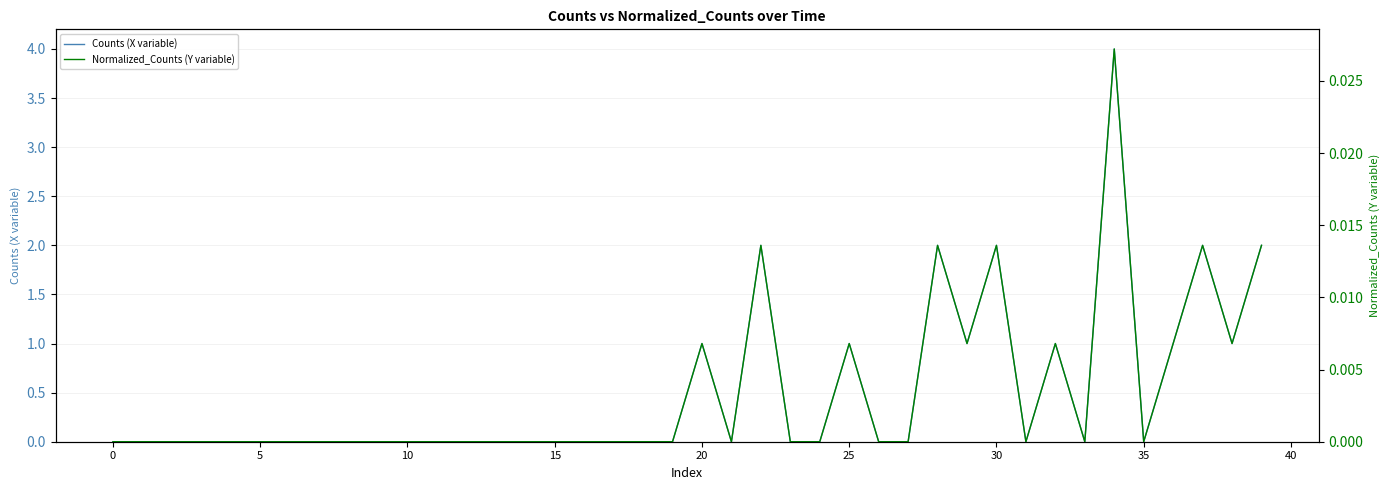

At 20, list the series in order from largest to smallest.

Counts (X variable), Normalized_Counts (Y variable)